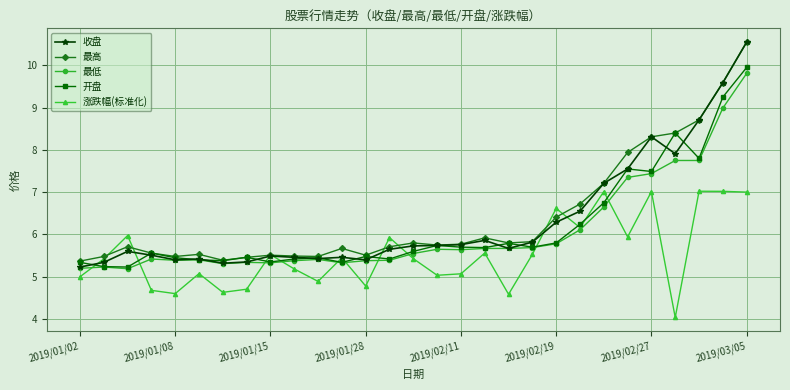

What is the value of the 最低 point at the 16th from the left?

5.7